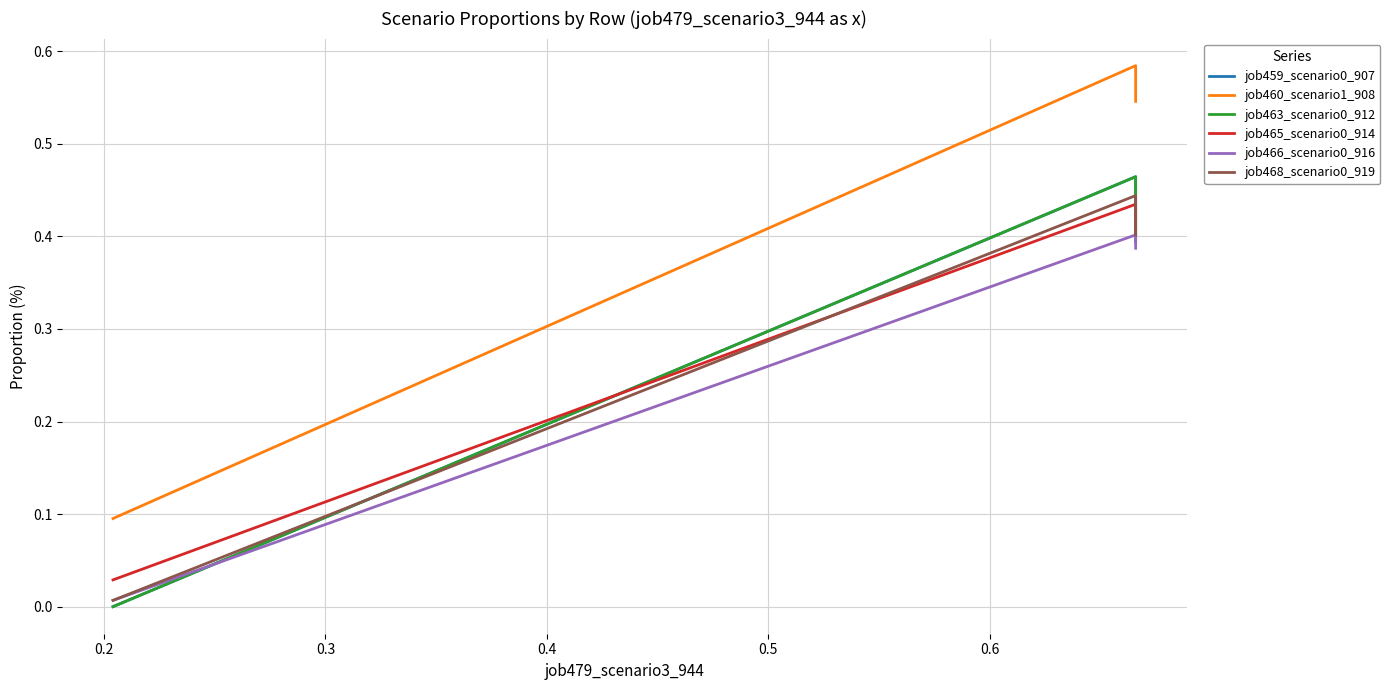

What is the value of the job465_scenario0_914 point at the 3rd from the left?

0.4